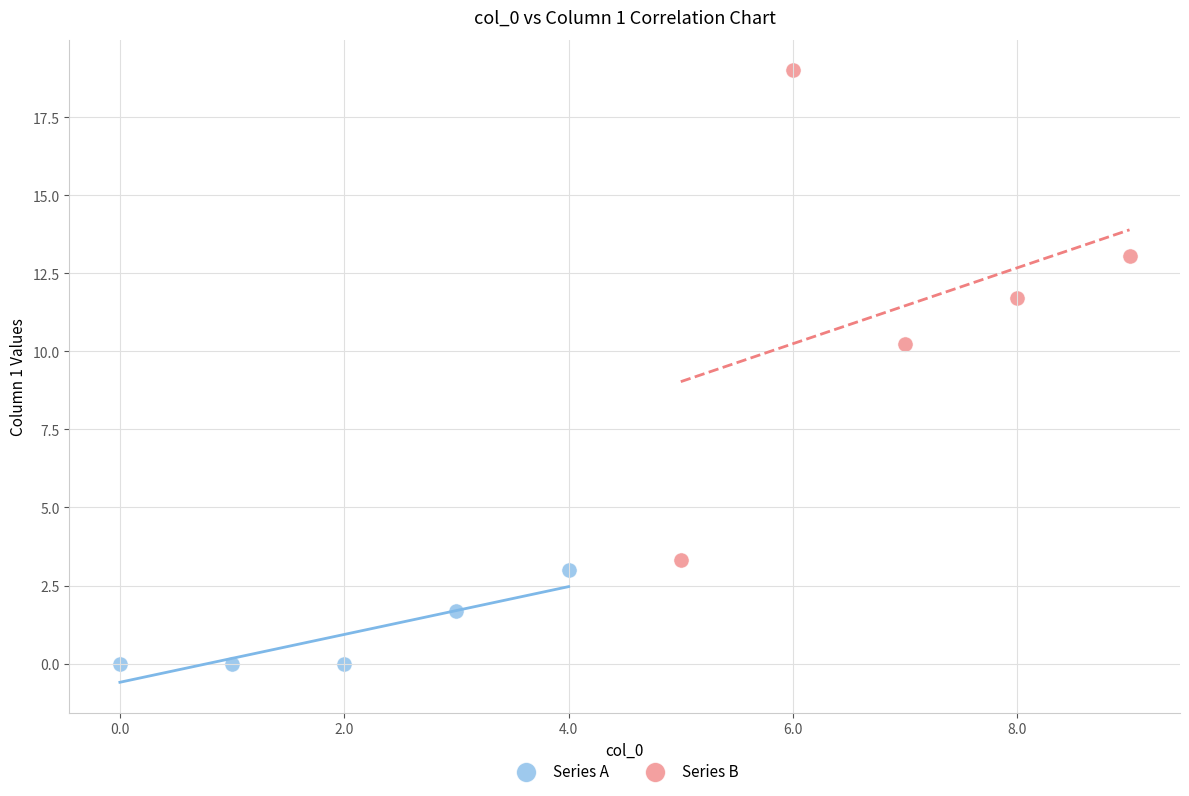

Which series contains the lowest Y value?

Series A